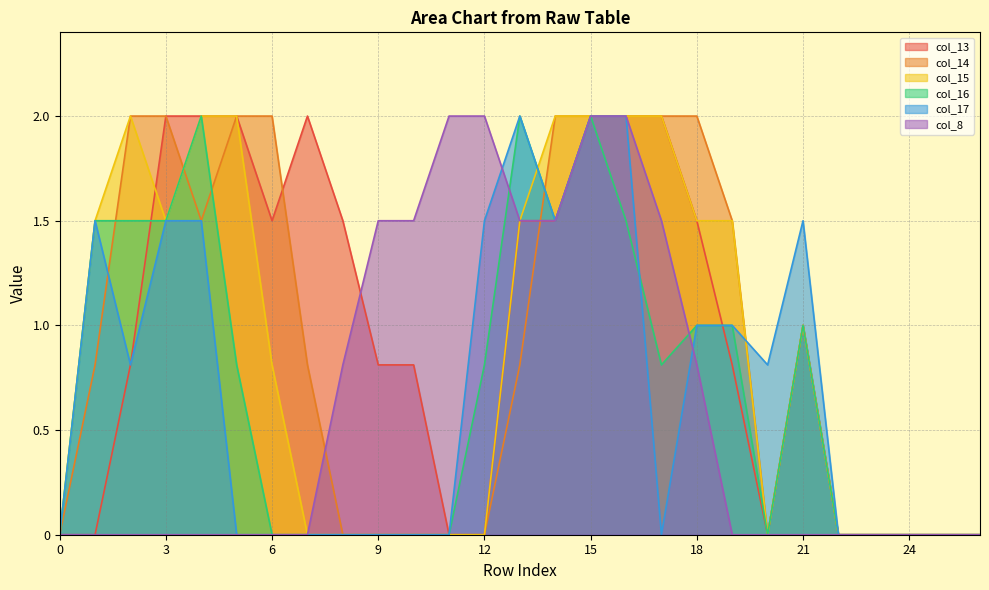

Where is the first local maximum for col_15?

2